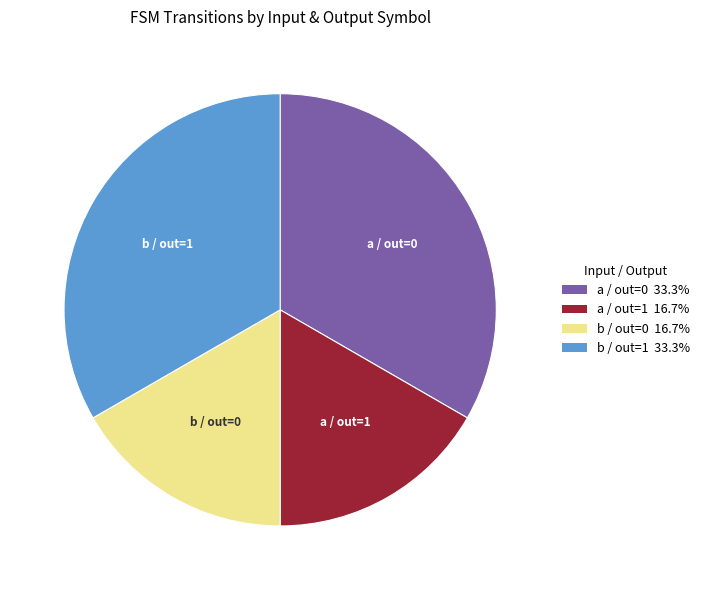

Does a / out=0 33.3% account for over 50% of the chart?

No